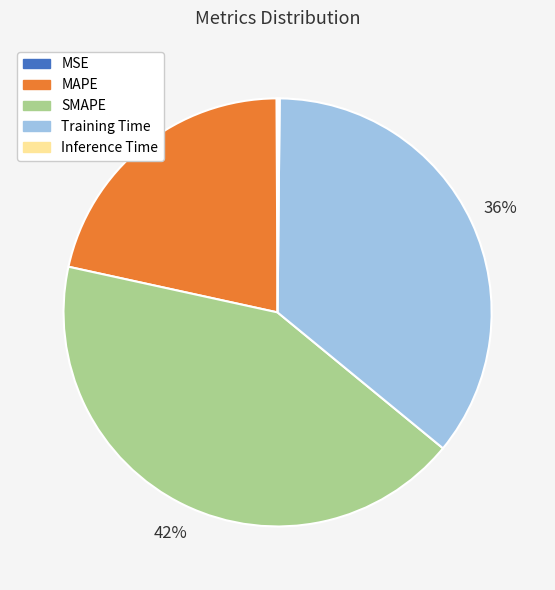

Is there a majority slice in this chart?

No